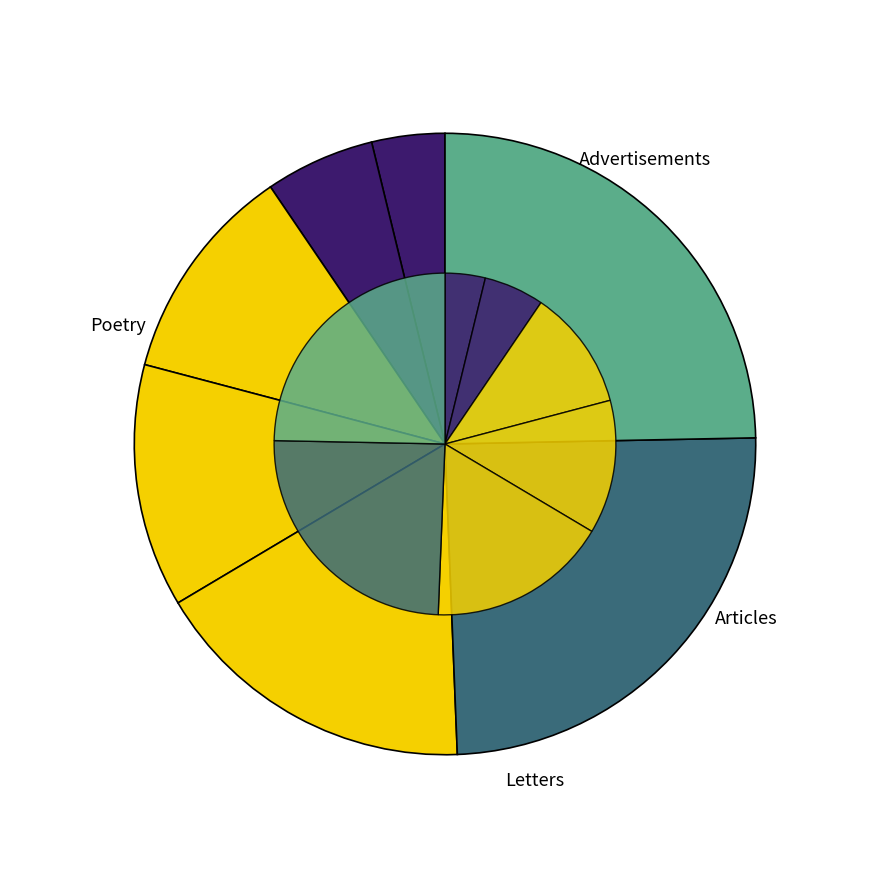

The Insufficient SD card slice represents 30% of the pie. True or false?

False